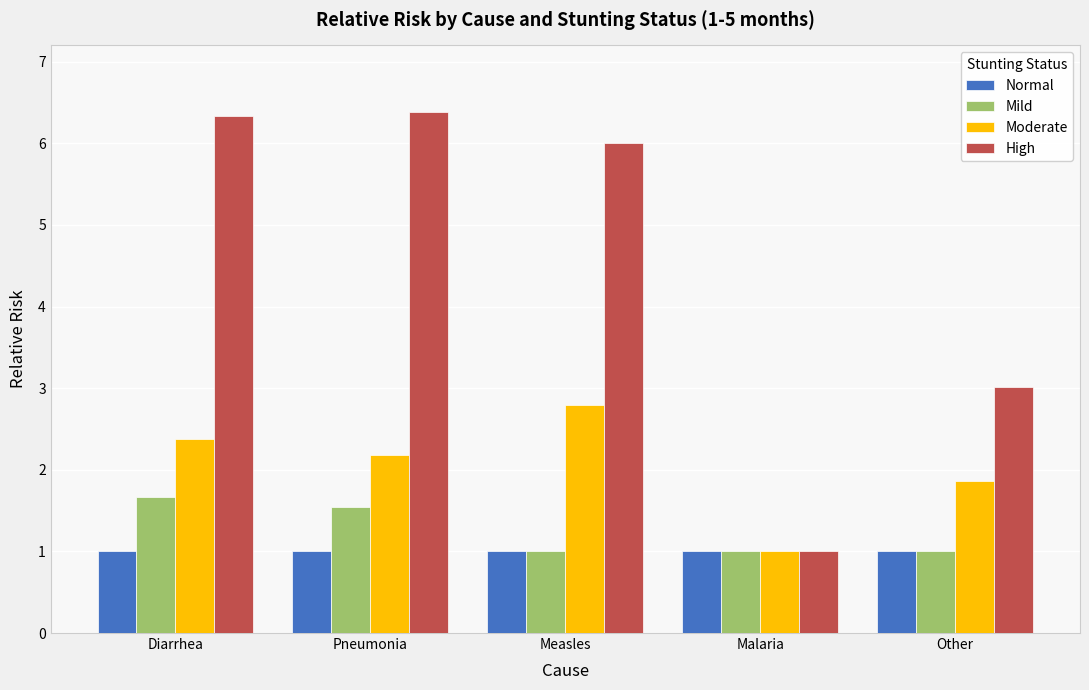

At Pneumonia, list the series in order from smallest to largest.

Normal, Mild, Moderate, High